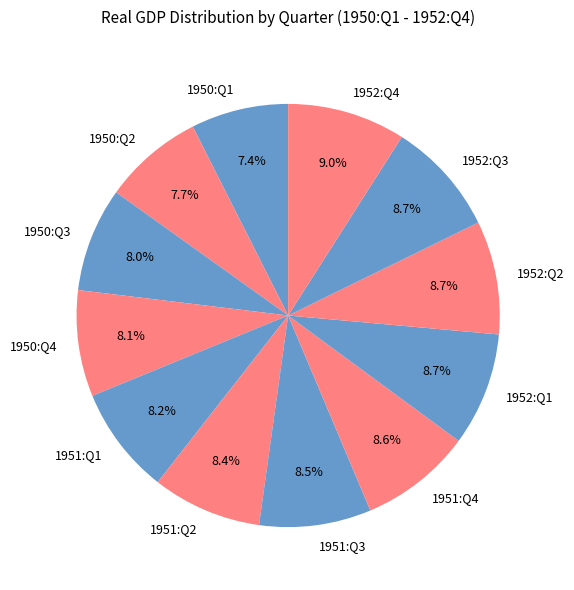

What percentage do 1950:Q4 and 1952:Q1 together represent?

16.8%